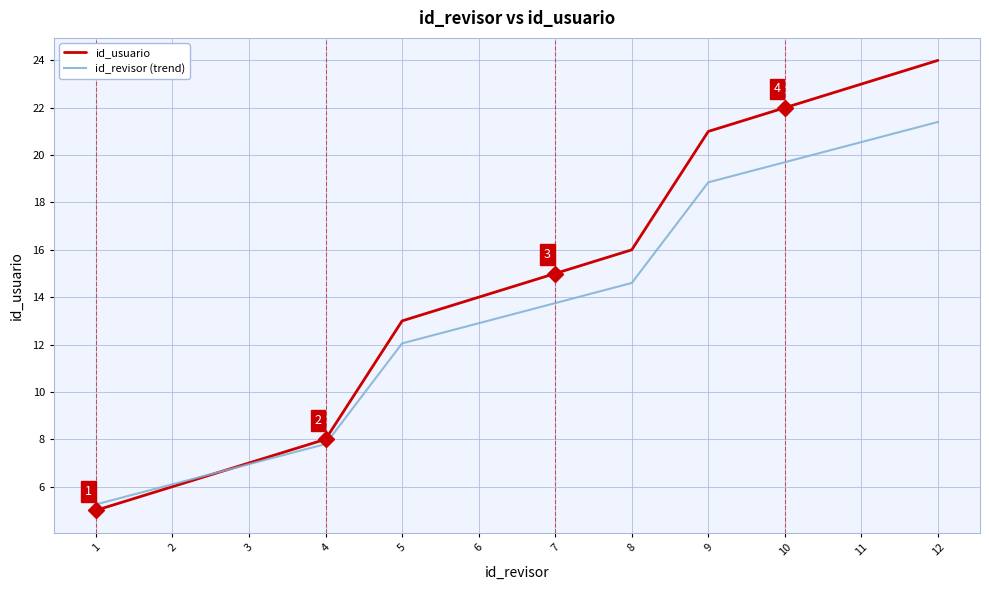

Which series changed the most between 1 and 3?

id_usuario